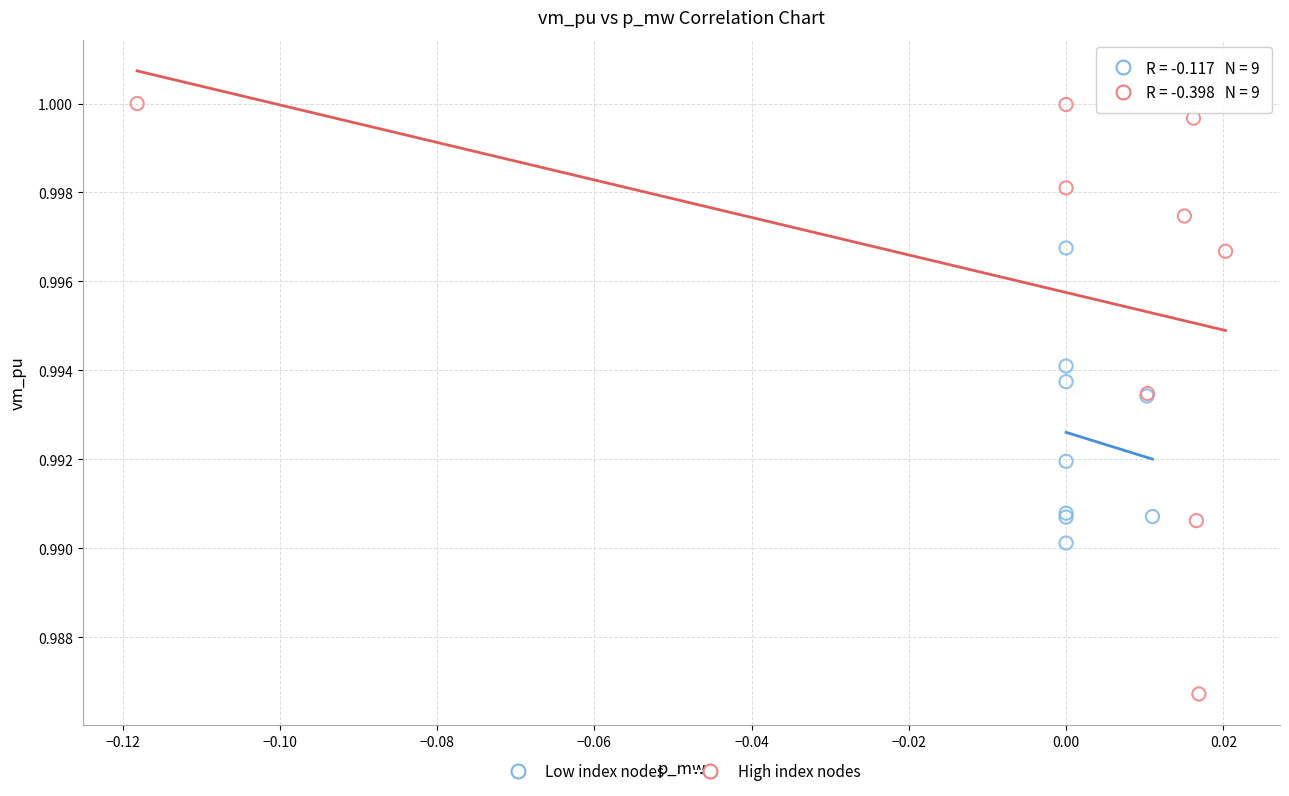

Which series contains the highest Y value?

High index nodes